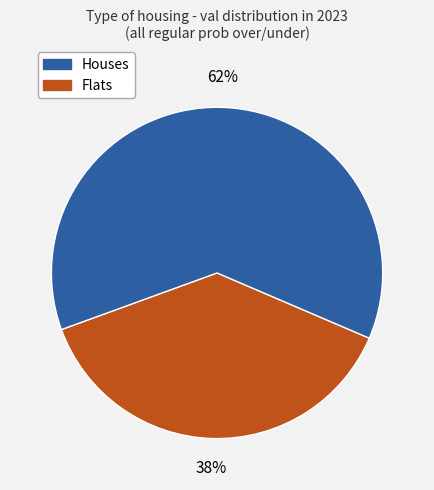

To the nearest percent, what is the difference between the largest and smallest slice percentages?

24%